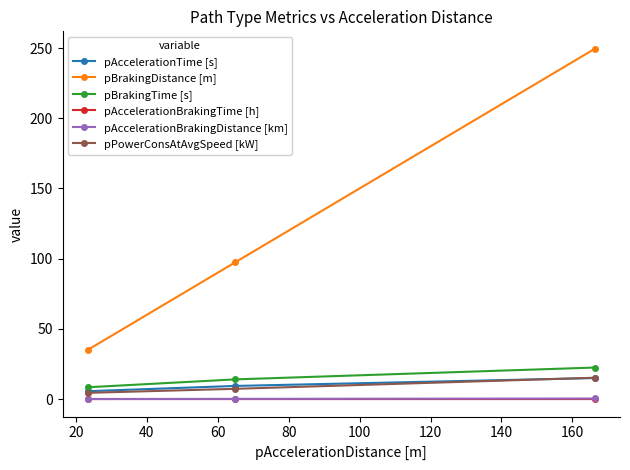

What is the highest value of the pBrakingDistance [m] series?

249.4